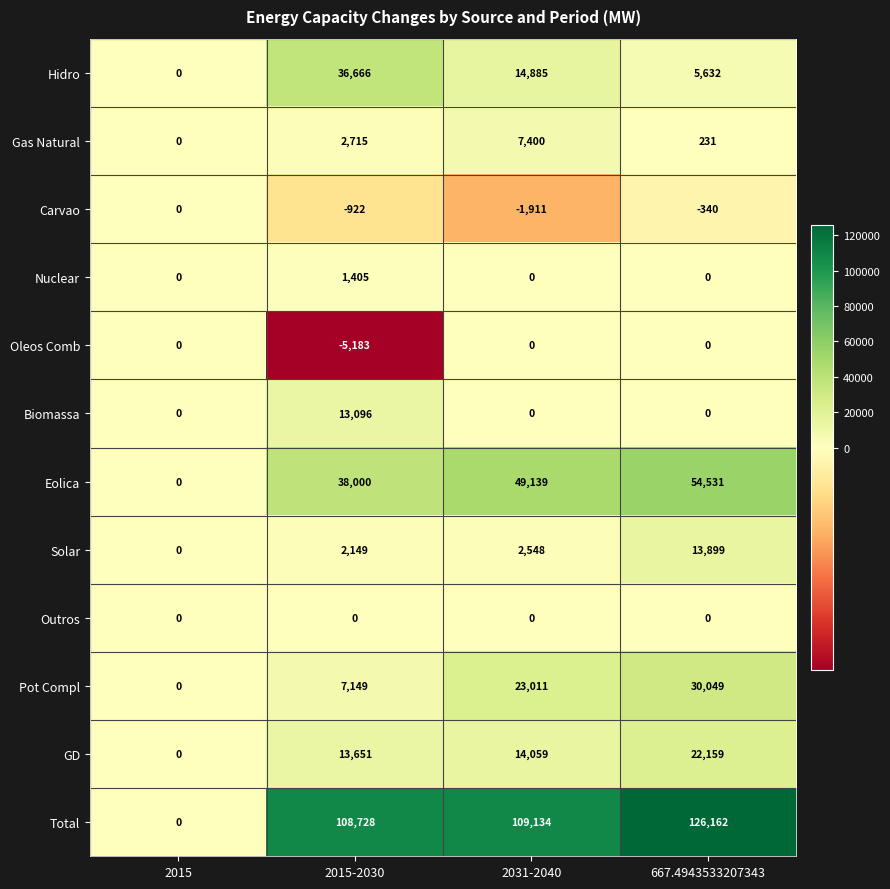

The value of Hidro at 2015 is 0. True or false?

True